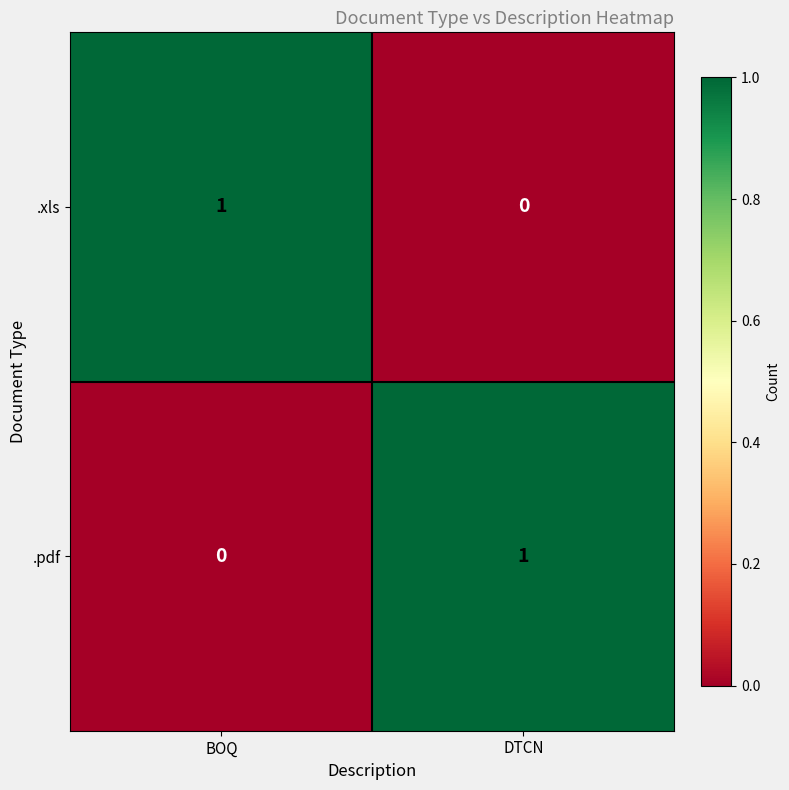

Rank the series at BOQ from lowest to highest value.

.pdf, .xls